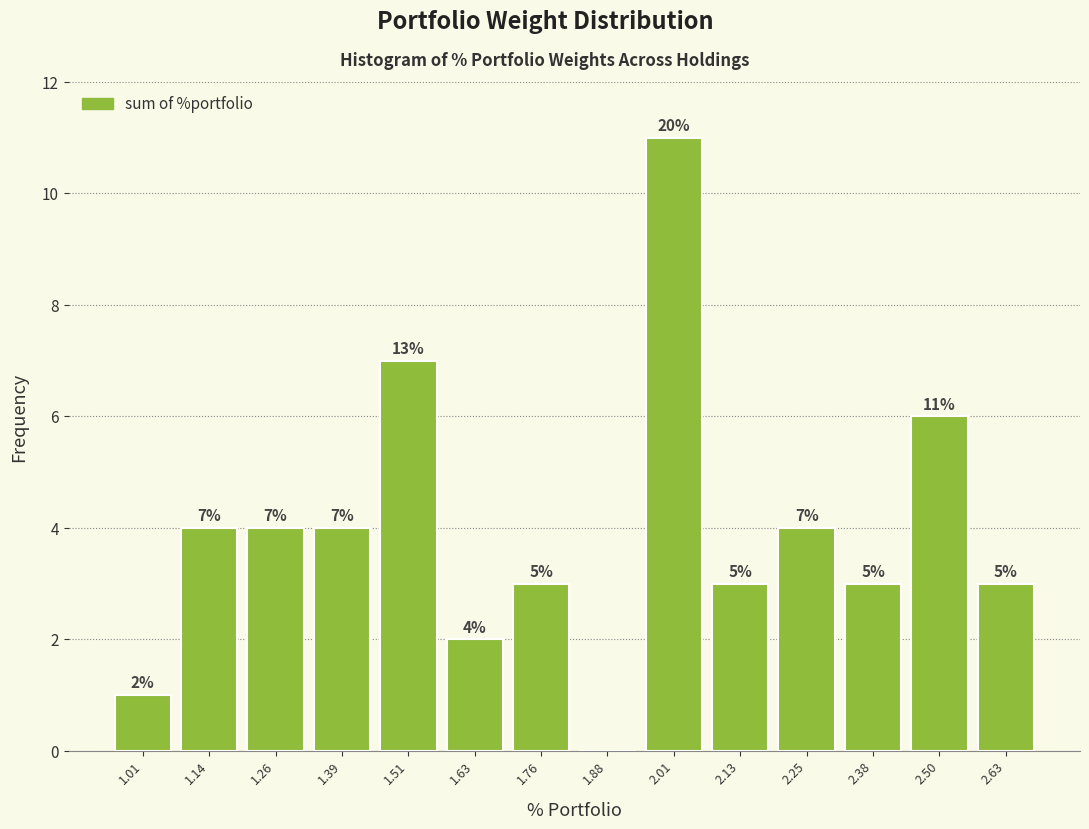

Over which range of the x-axis is the bar tallest?

1.94 to 2.06